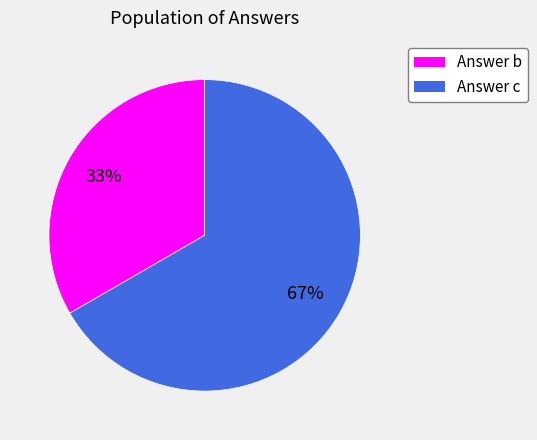

To the nearest percent, what is the average slice percentage?

50%